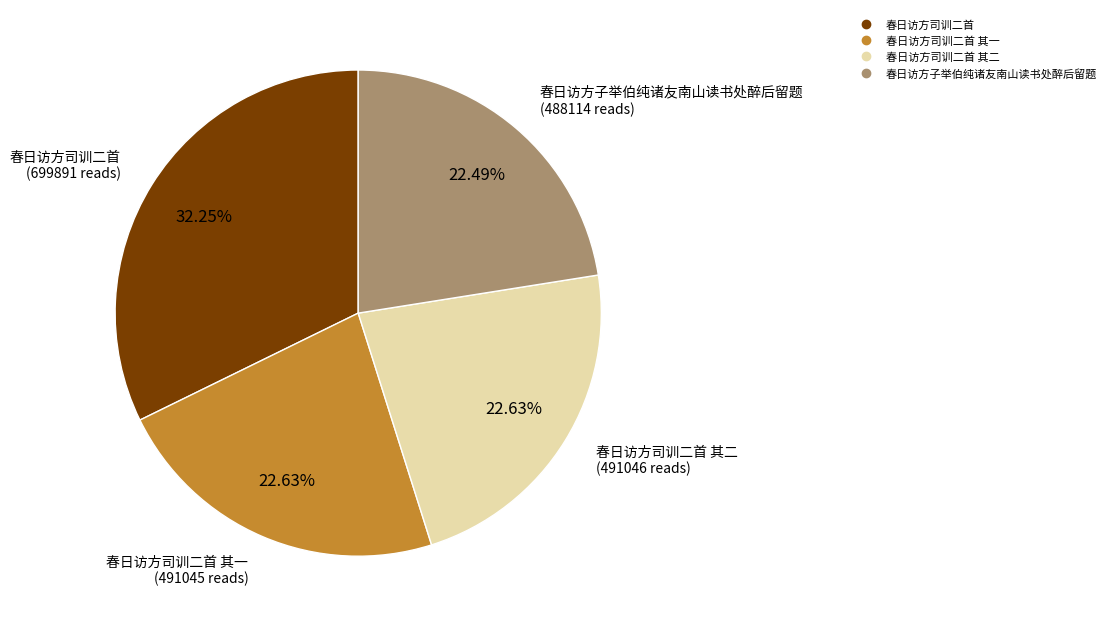

Does any single category account for the majority?

No